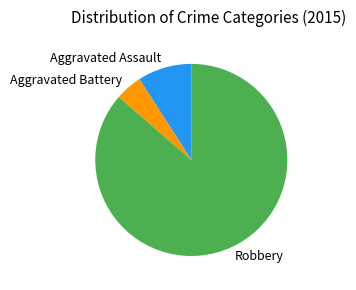

Approximately how many times larger is the value at Robbery compared to Aggravated Assault?

9.5